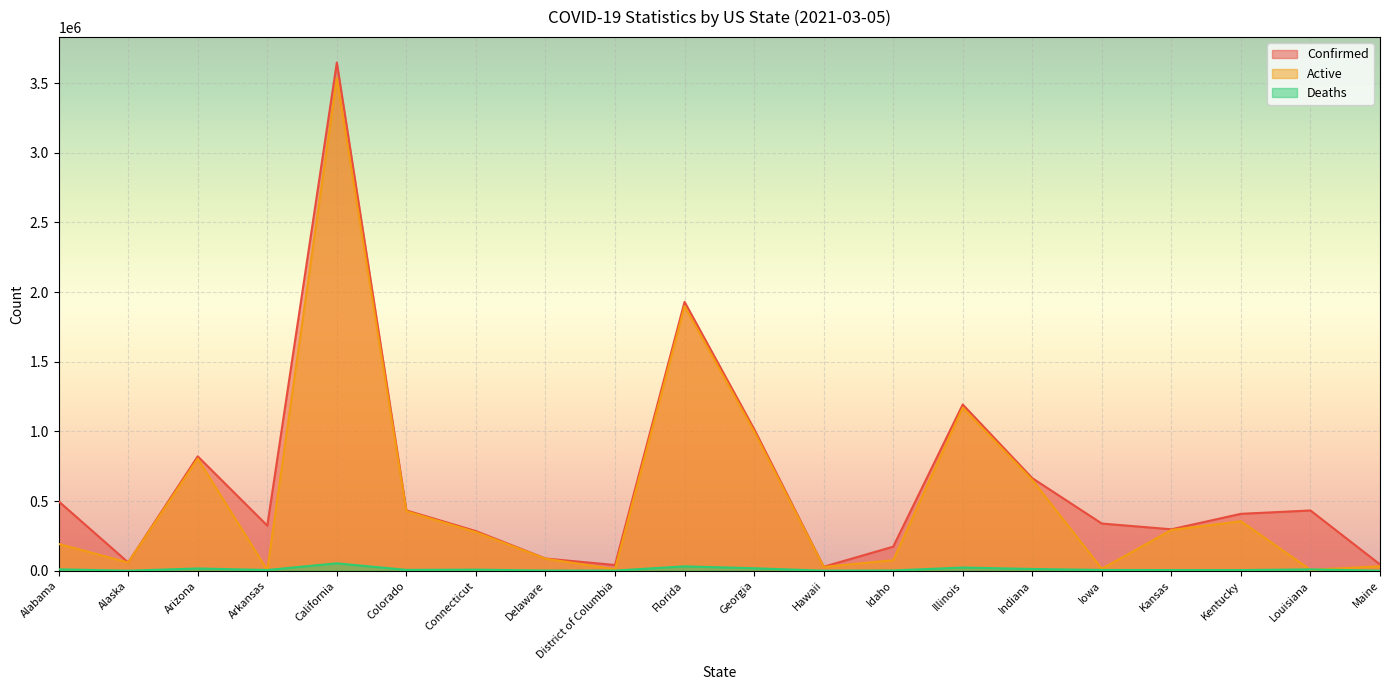

True or false: Deaths has more than 0 interior local peaks.

True